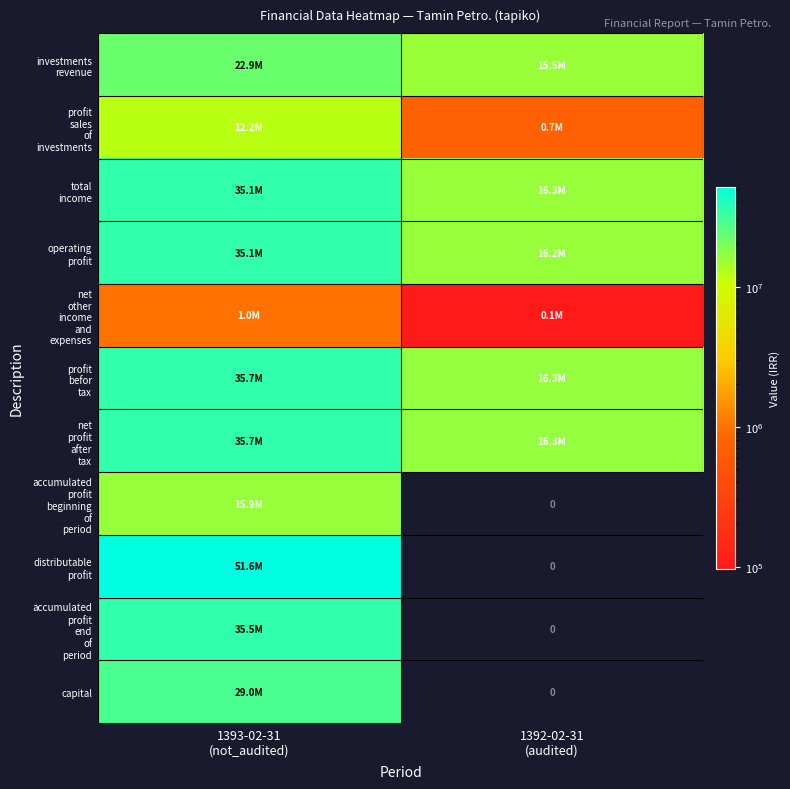

The profit befor tax series shows 4557718 at 1392-02-31 (audited). True or false?

False